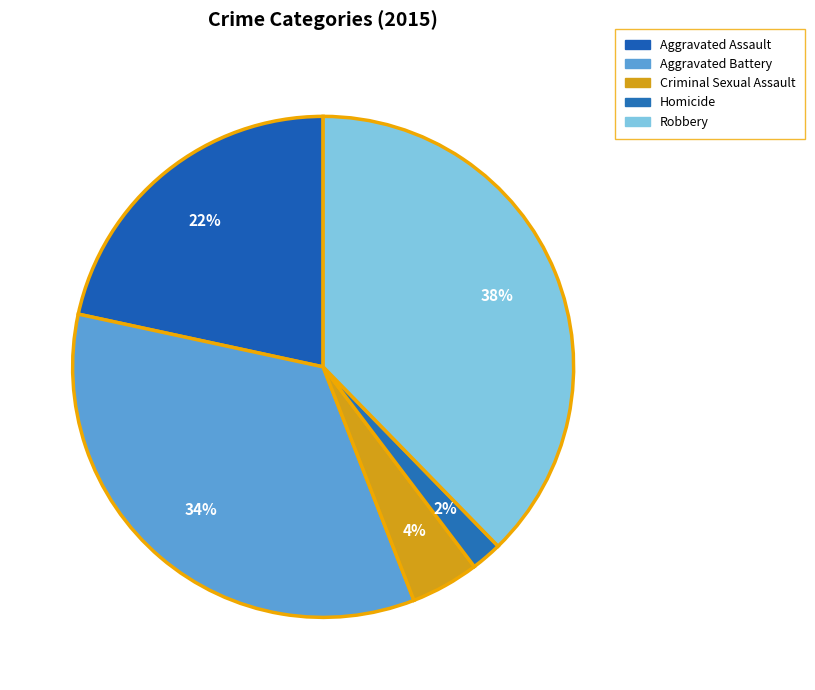

How many slices are in this pie chart?

5